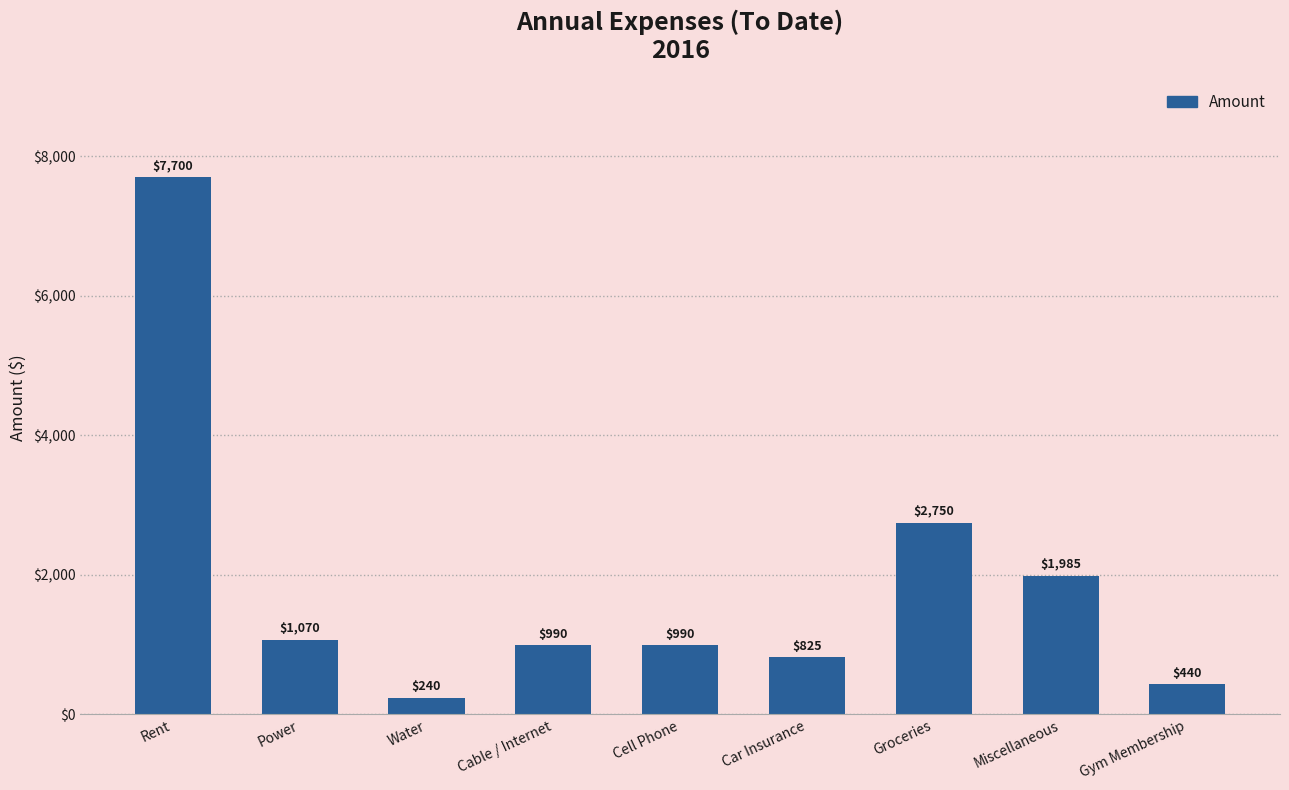

What is the ratio of the value at Miscellaneous to the value at Gym Membership?

4.5